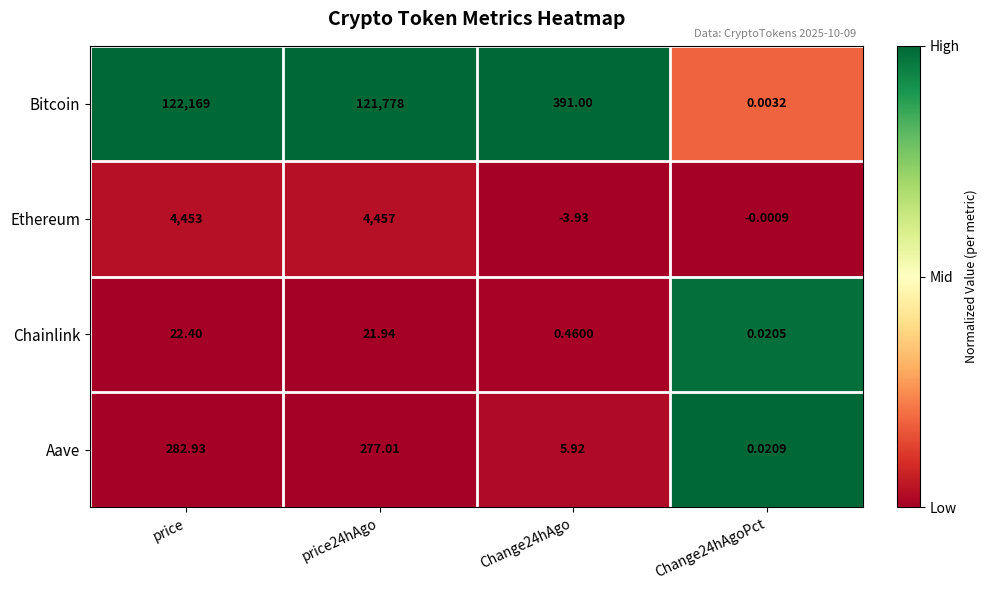

At which category is the sum across all series the highest?

price